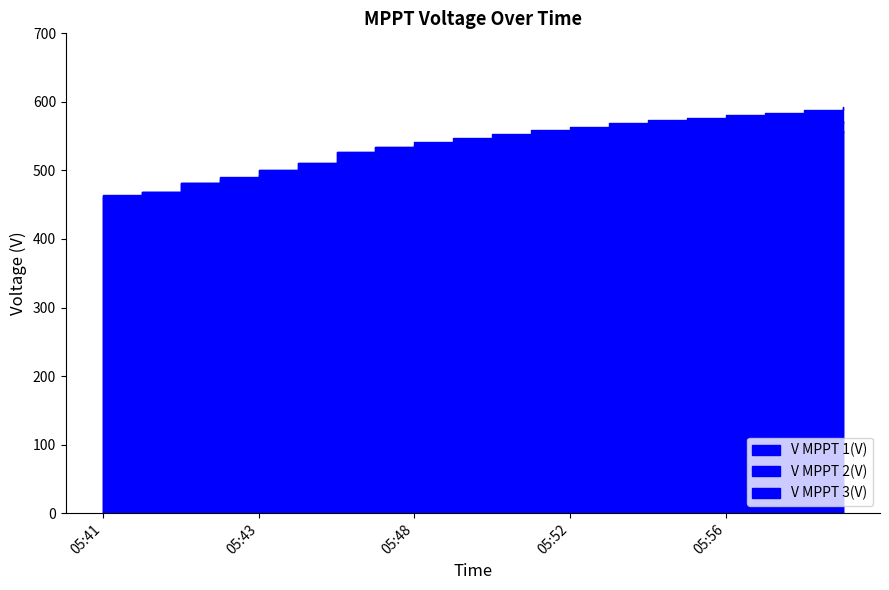

Is the value of V MPPT 3(V) at 05:58 greater than the value of V MPPT 1(V) at 05:51?

No